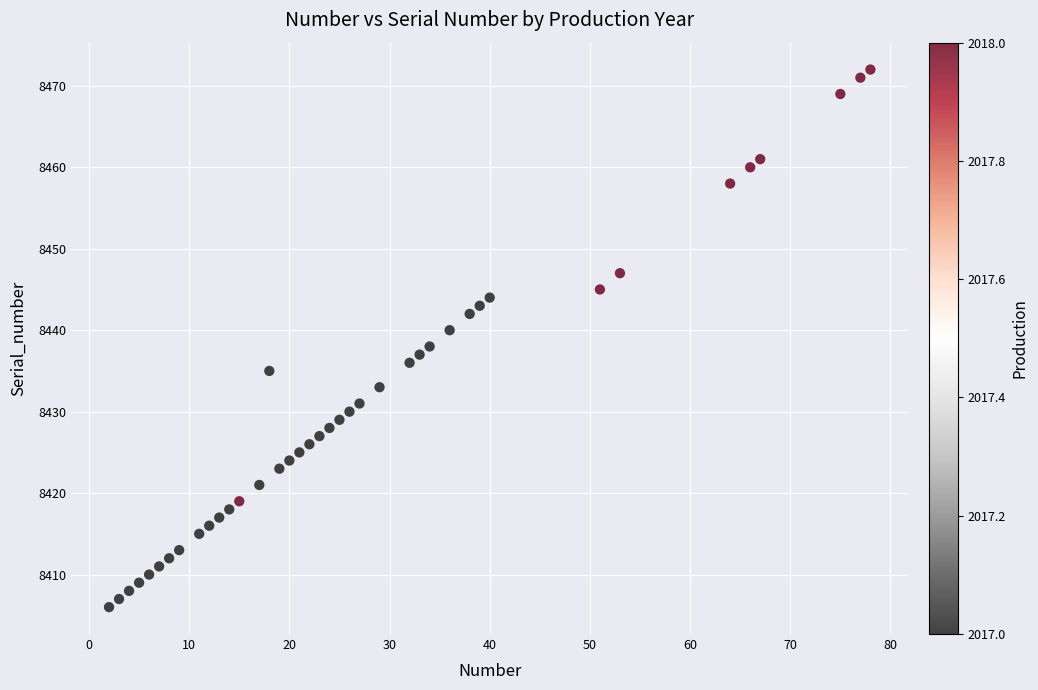

What is the range of X values (max minus min)?

76